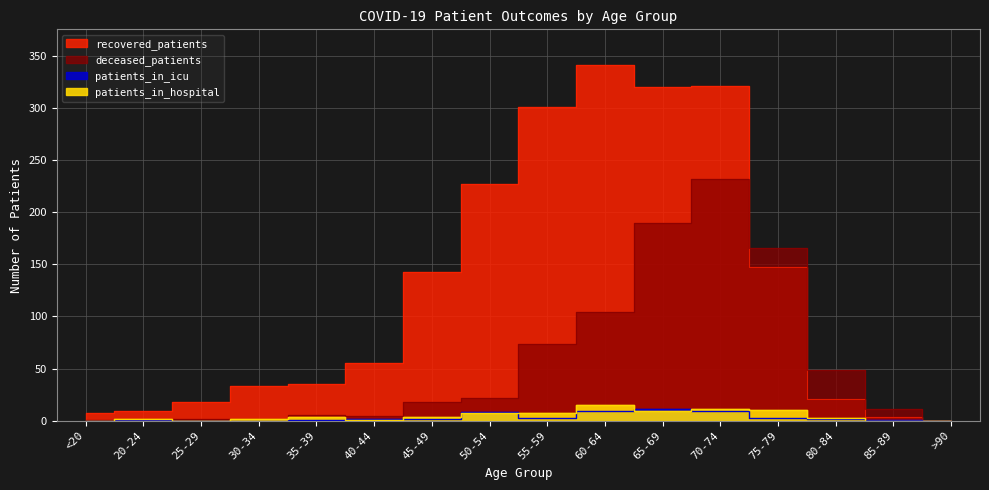

Reading left to right, transcribe all the data shown in this chart.

recovered_patients: 7	9	18	33	35	55	143	227	301	341	320	321	147	21	4	0
deceased_patients: 1	0	2	2	6	5	18	22	74	104	190	232	166	49	11	0
patients_in_icu: 0	1	0	0	1	2	2	8	3	9	11	9	3	2	1	0
patients_in_hospital: 0	2	0	2	4	1	4	7	7	15	9	11	10	3	0	0